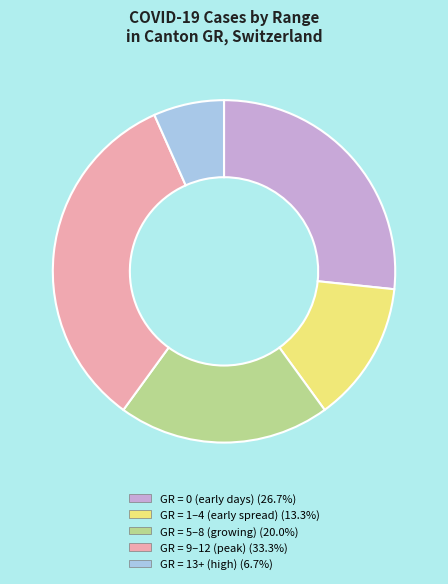

Is there any slice that represents more than half of the pie?

No